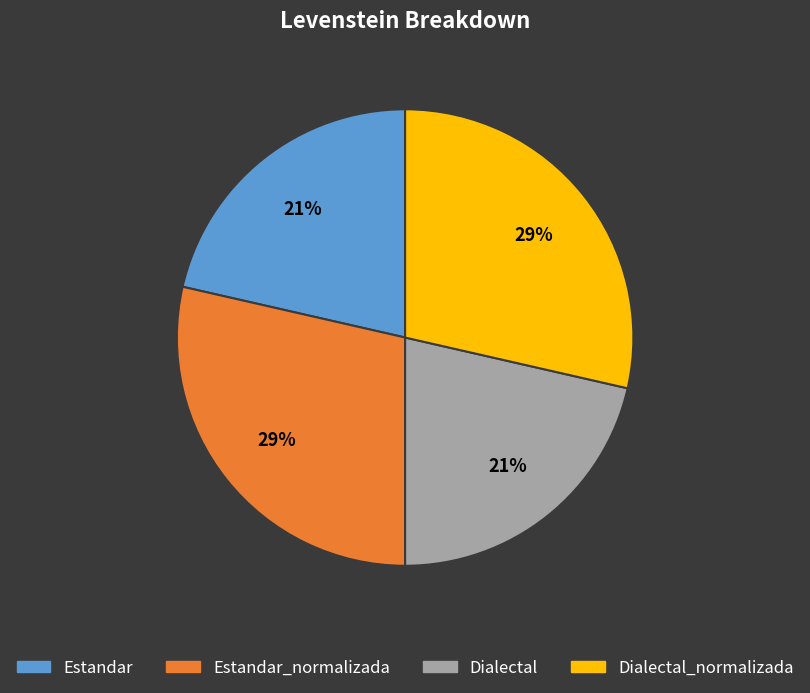

Is there any slice that represents more than half of the pie?

No